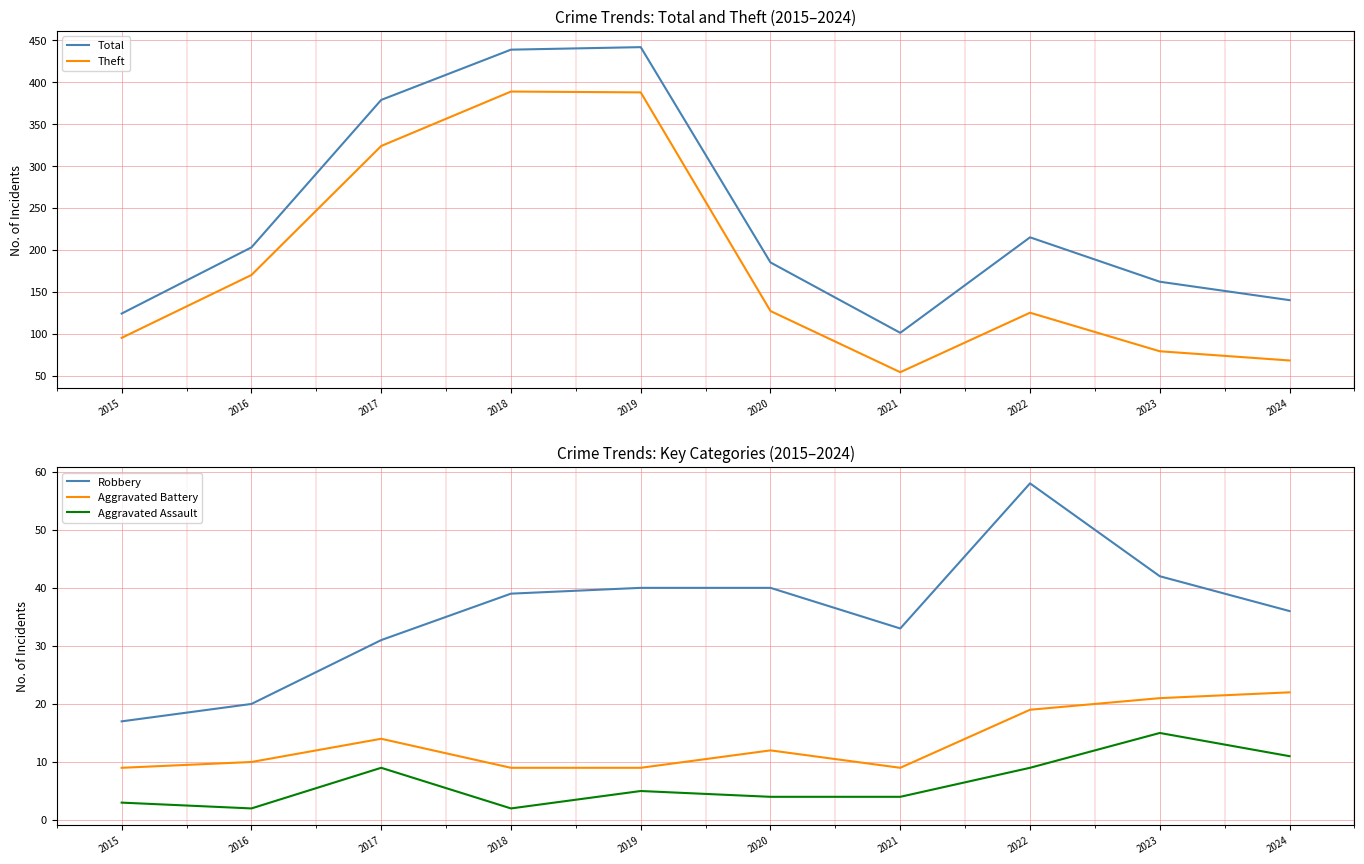

True or false: Total has a value of 693 at 2018.

False